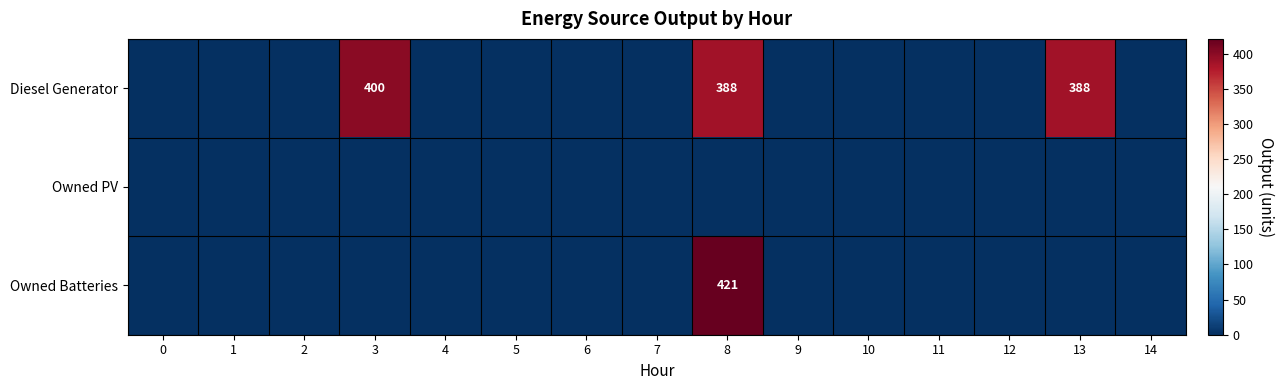

What is the maximum value for row_2?

421